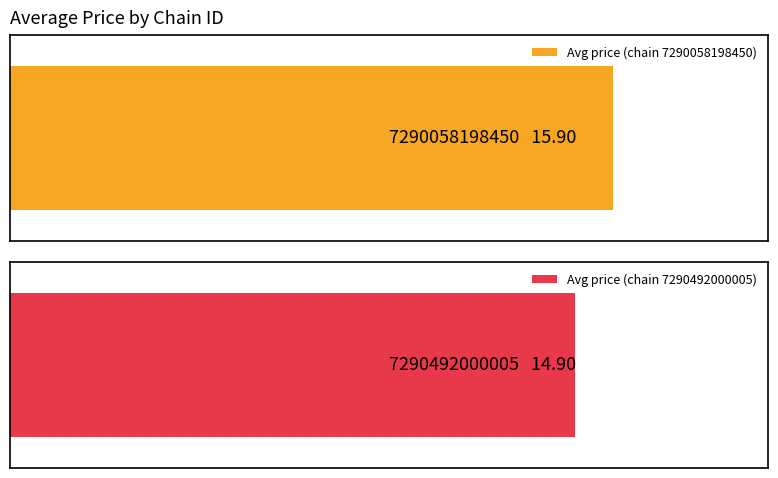

Which has a higher value, 7290058198450 or Other?

7290058198450